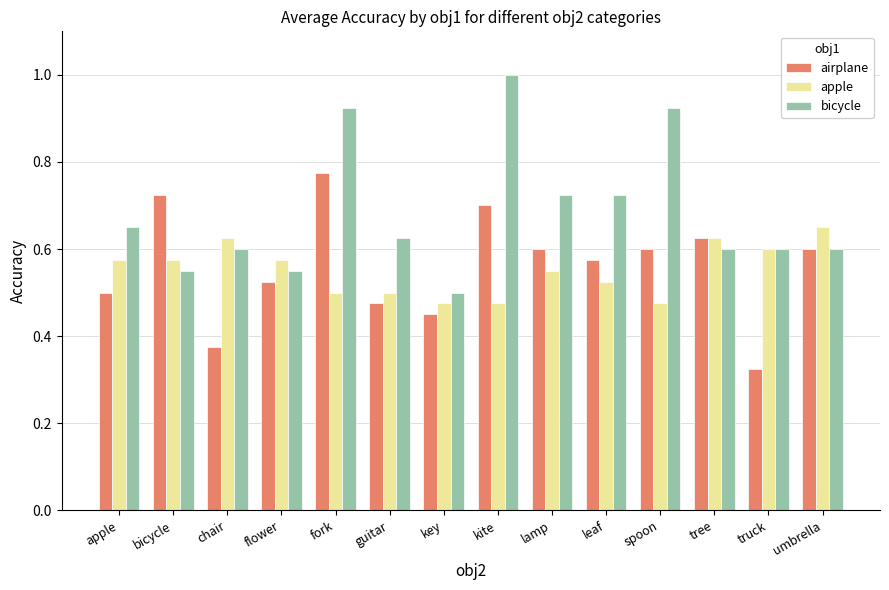

Which series changed the most between lamp and spoon?

bicycle